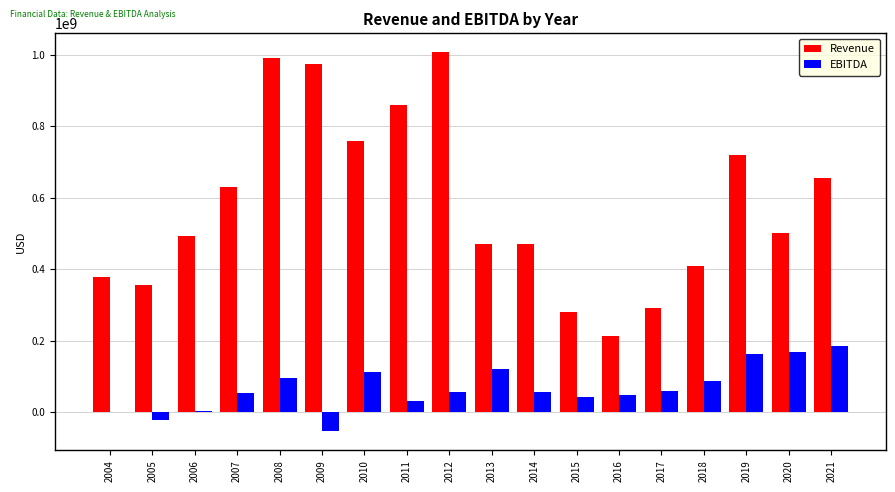

Which series has the largest total across all categories?

Revenue